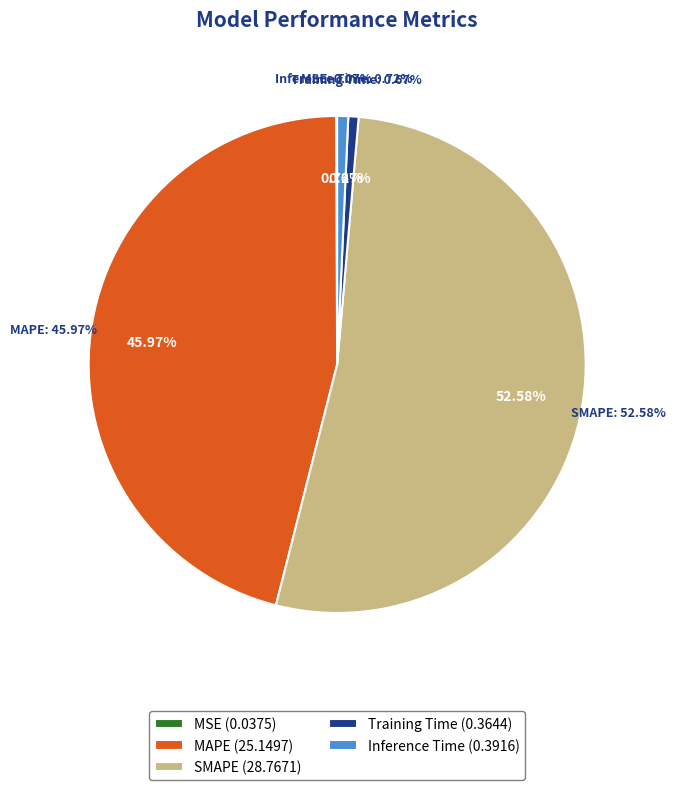

Does SMAPE account for over 50% of the chart?

Yes